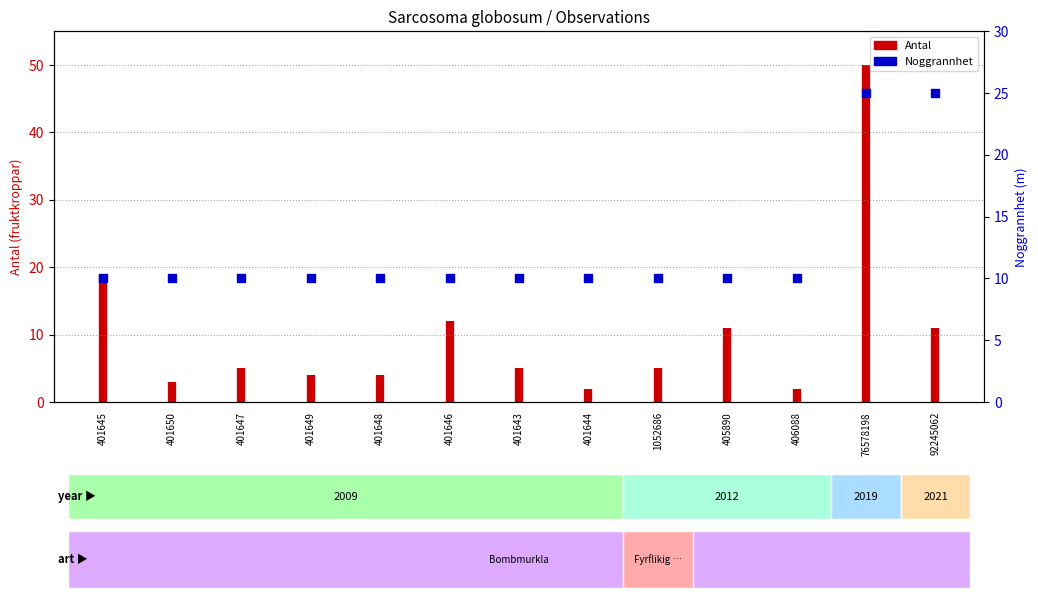

What is the change in value from 401643 to 76578198?

+15